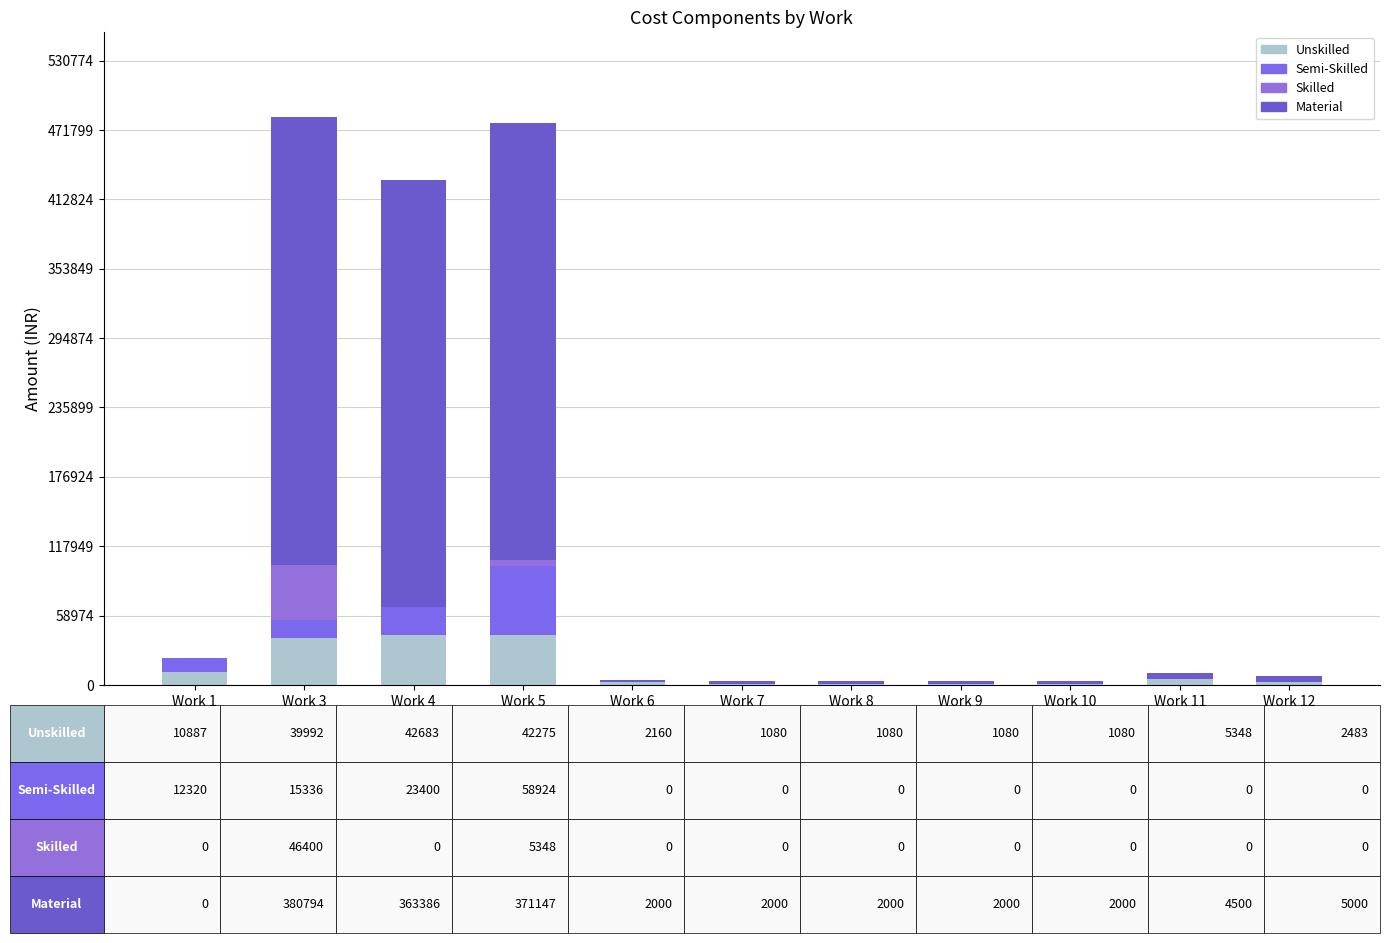

Rank the series at Work 4 from lowest to highest value.

Skilled, Semi-Skilled, Unskilled, Material